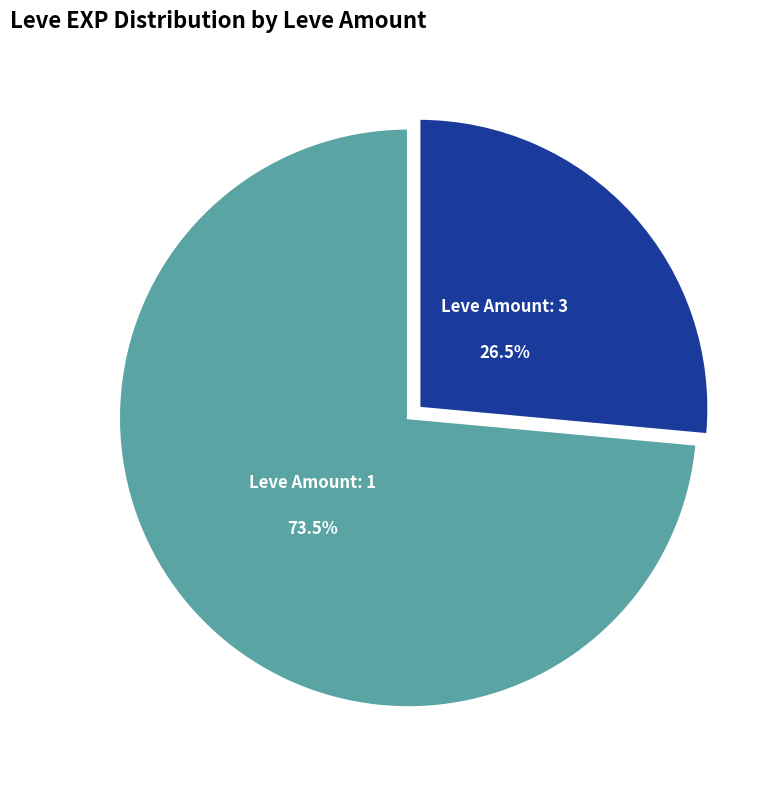

Which category has the biggest portion of the pie?

Leve Amount: 1